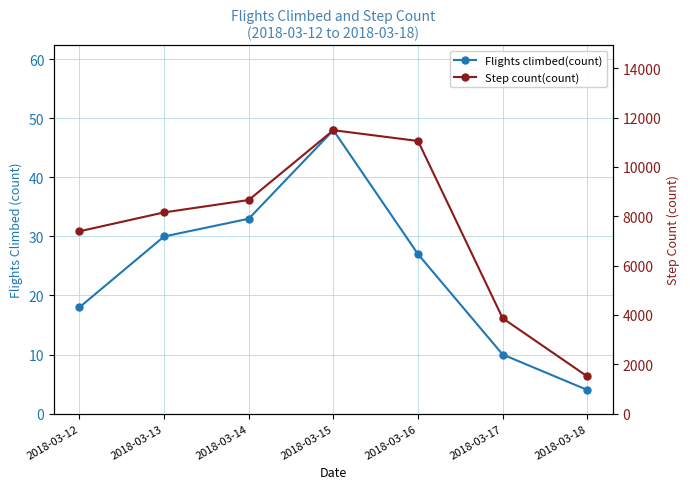

Which series changed the most between 2018-03-12 and 2018-03-14?

Step count(count)